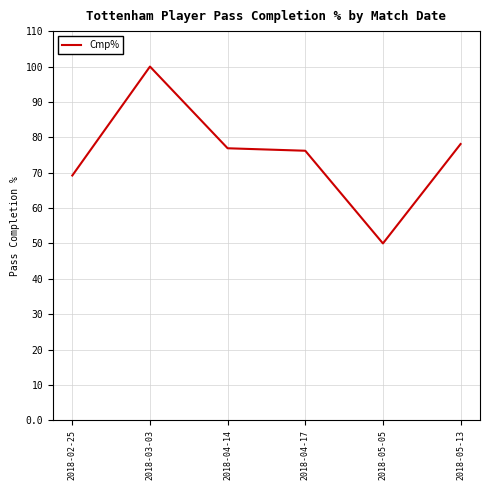

What is the approximate value at 2018-05-13?

78.1